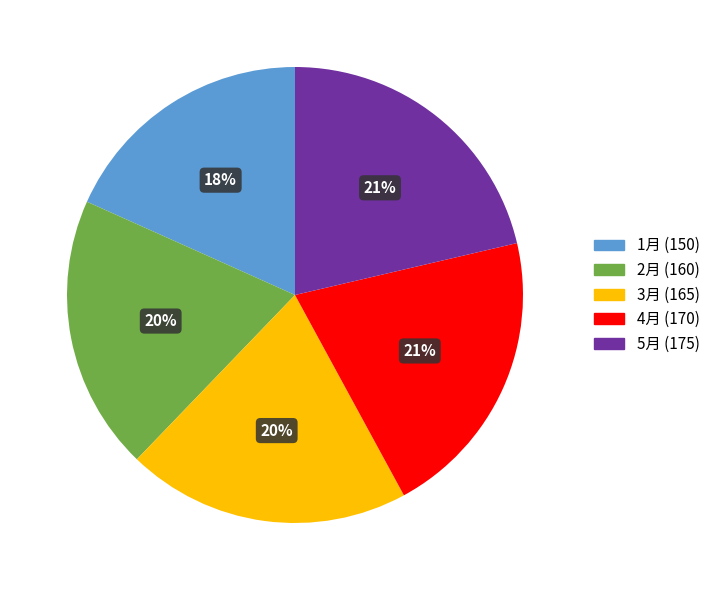

How many segments does this pie chart have?

5